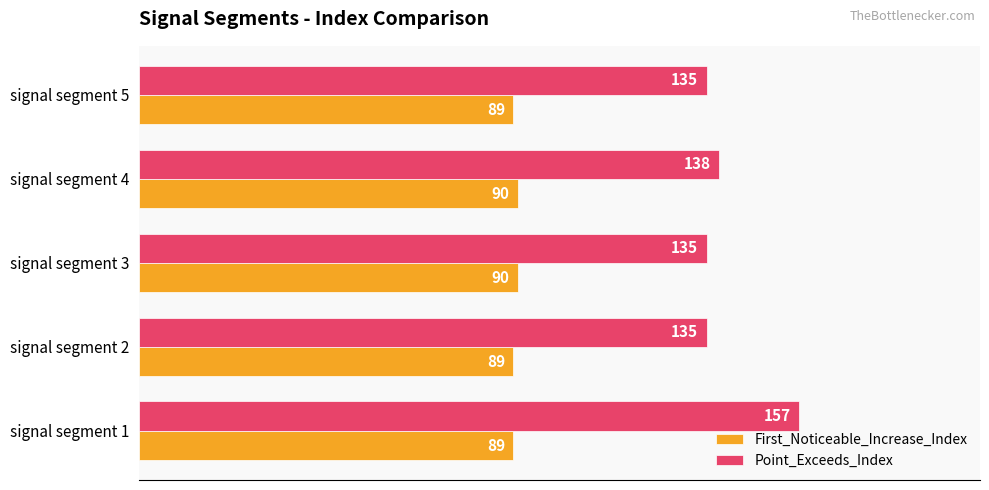

What is the sum of the Point_Exceeds_Index values at signal segment 5 and signal segment 2?

270